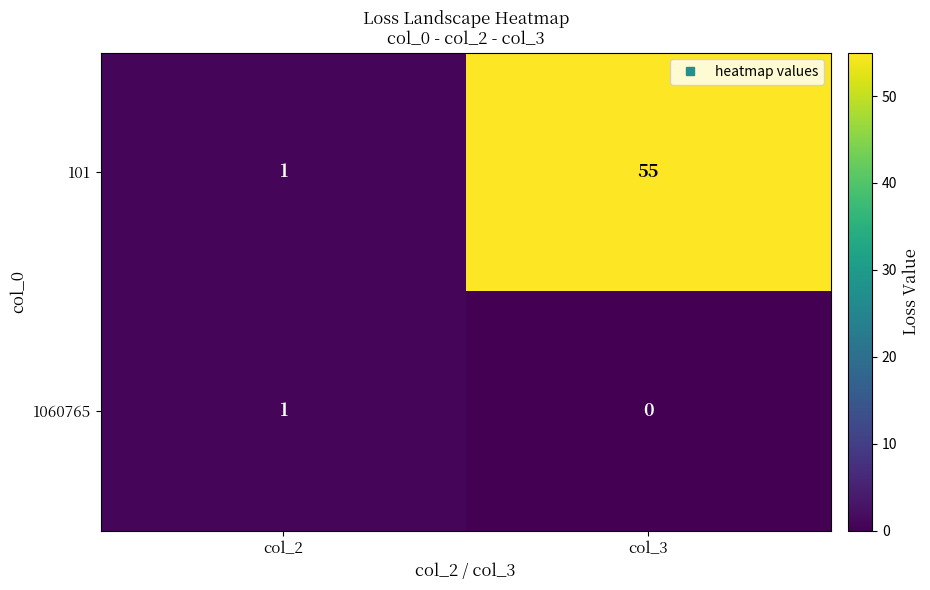

List the series in order of their peak value, highest first.

101, 1060765